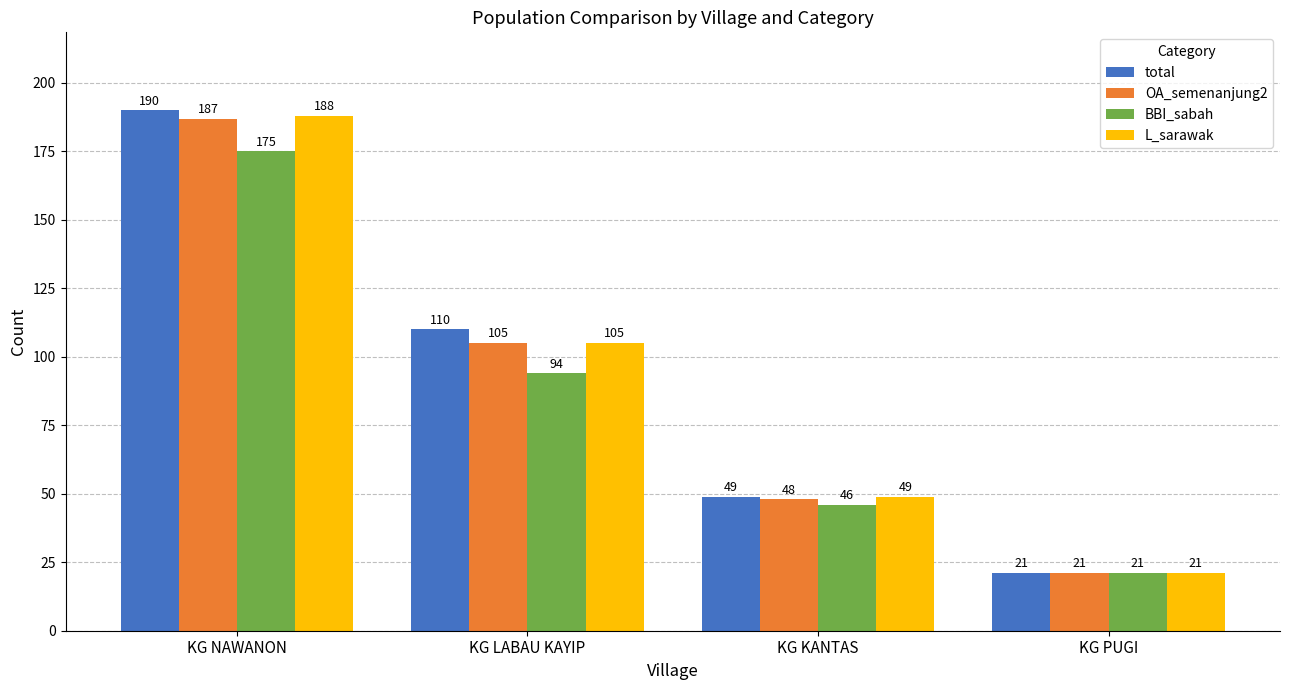

What is the label of the 4th bar from the right?

KG NAWANON